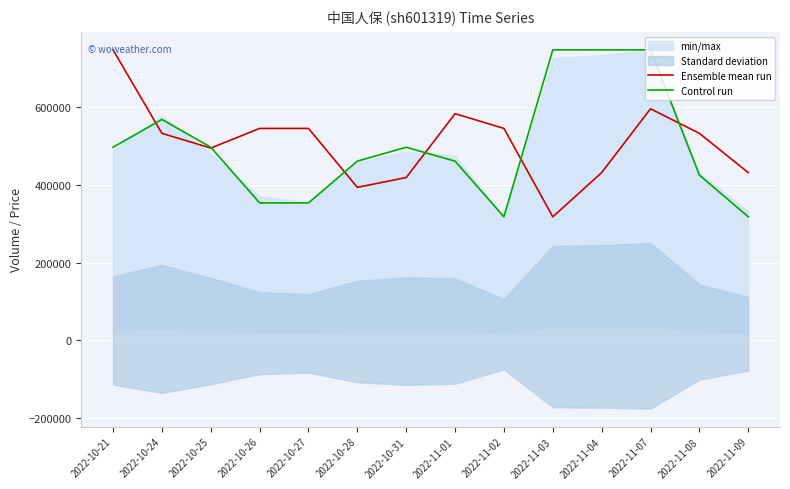

How many times do Control run and Ensemble mean run cross each other?

6